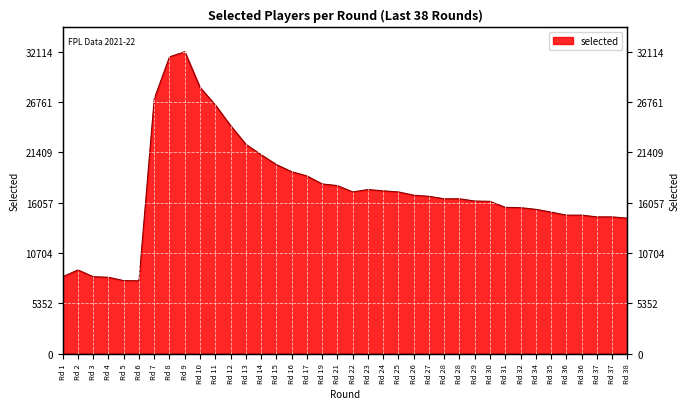

What is the greatest value displayed?

32114